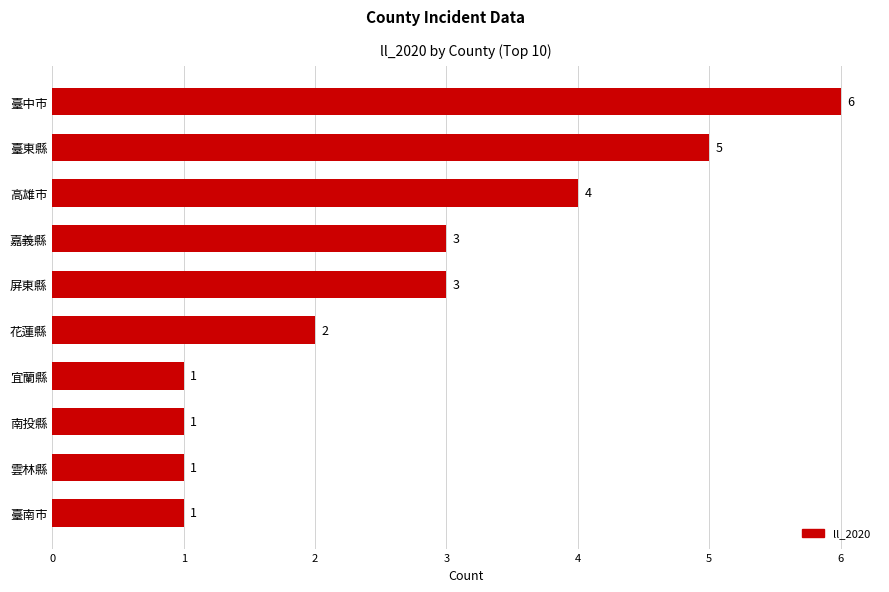

Which category has the highest value across all series?

臺中市